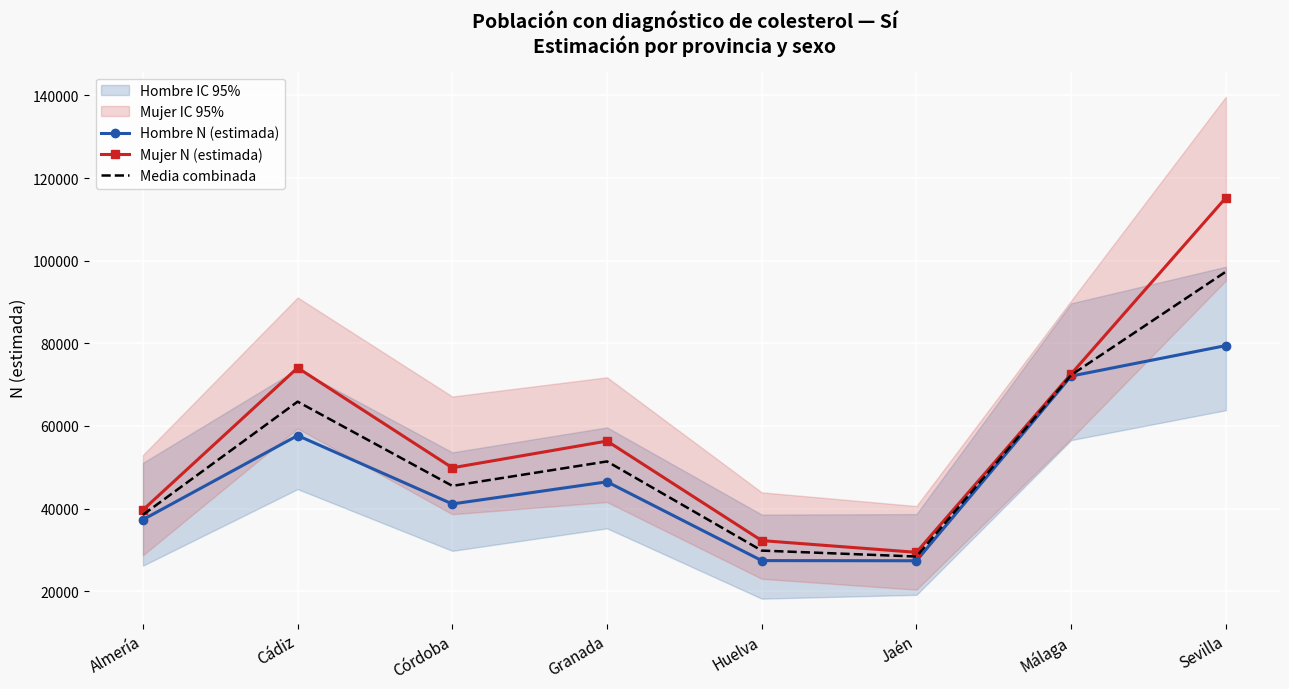

Reading right to left, extract all data points from this chart.

Hombre N (estimada): 79438.0	72062.0	27356.0	27395.0	46467.0	41106.0	57668.0	37306.0
Mujer N (estimada): 115228.0	72567.0	29397.0	32234.0	56333.0	49860.0	74067.0	39652.0
Media combinada: 97333.0	72314.5	28376.5	29814.5	51400.0	45483.0	65867.5	38479.0